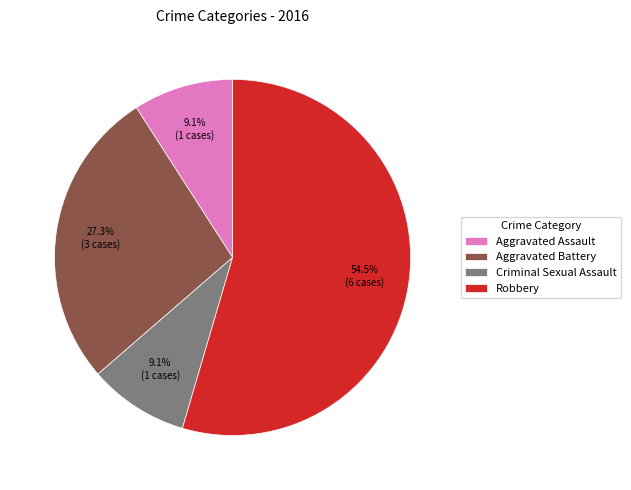

Is it true that Criminal Sexual Assault is 9% of the pie?

True